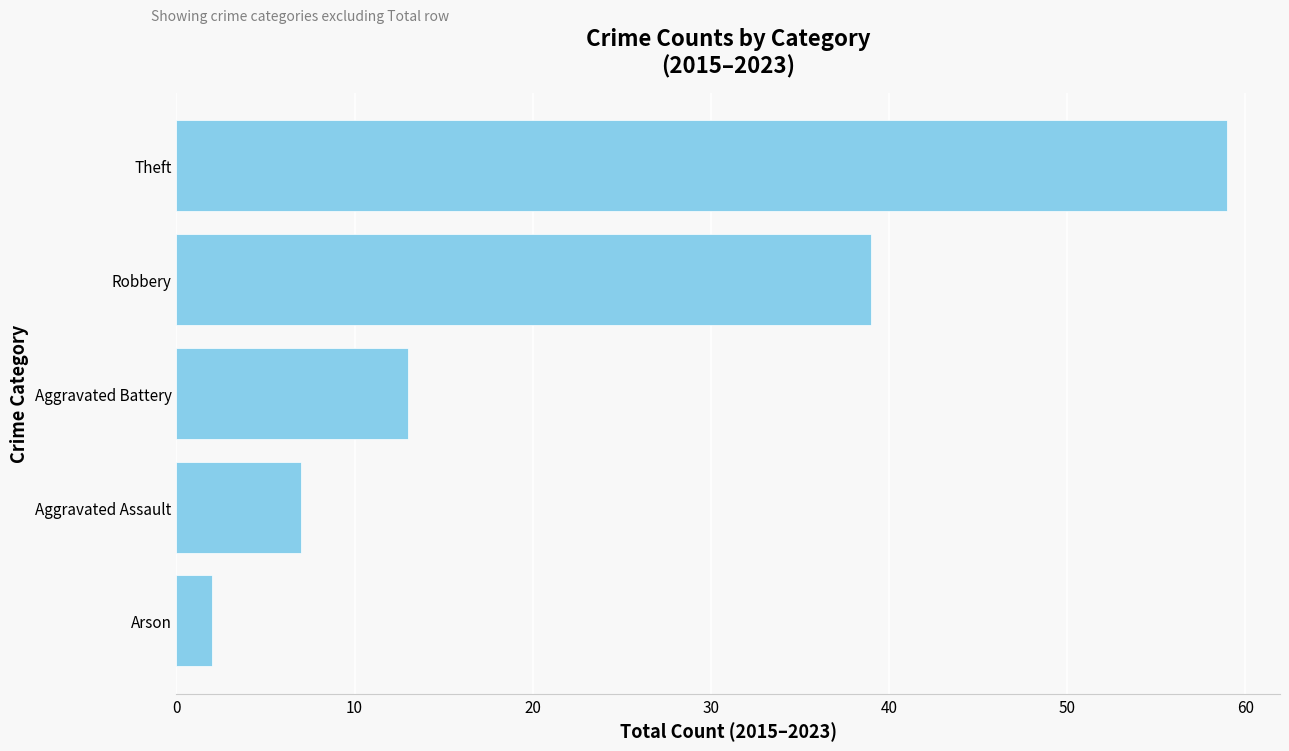

At which label is the value closest to 30?

Robbery